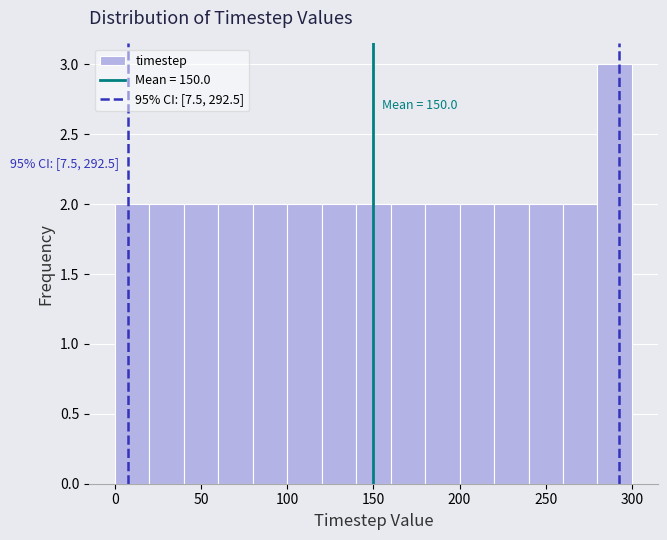

Over which range of the x-axis is the bar tallest?

280 to 300